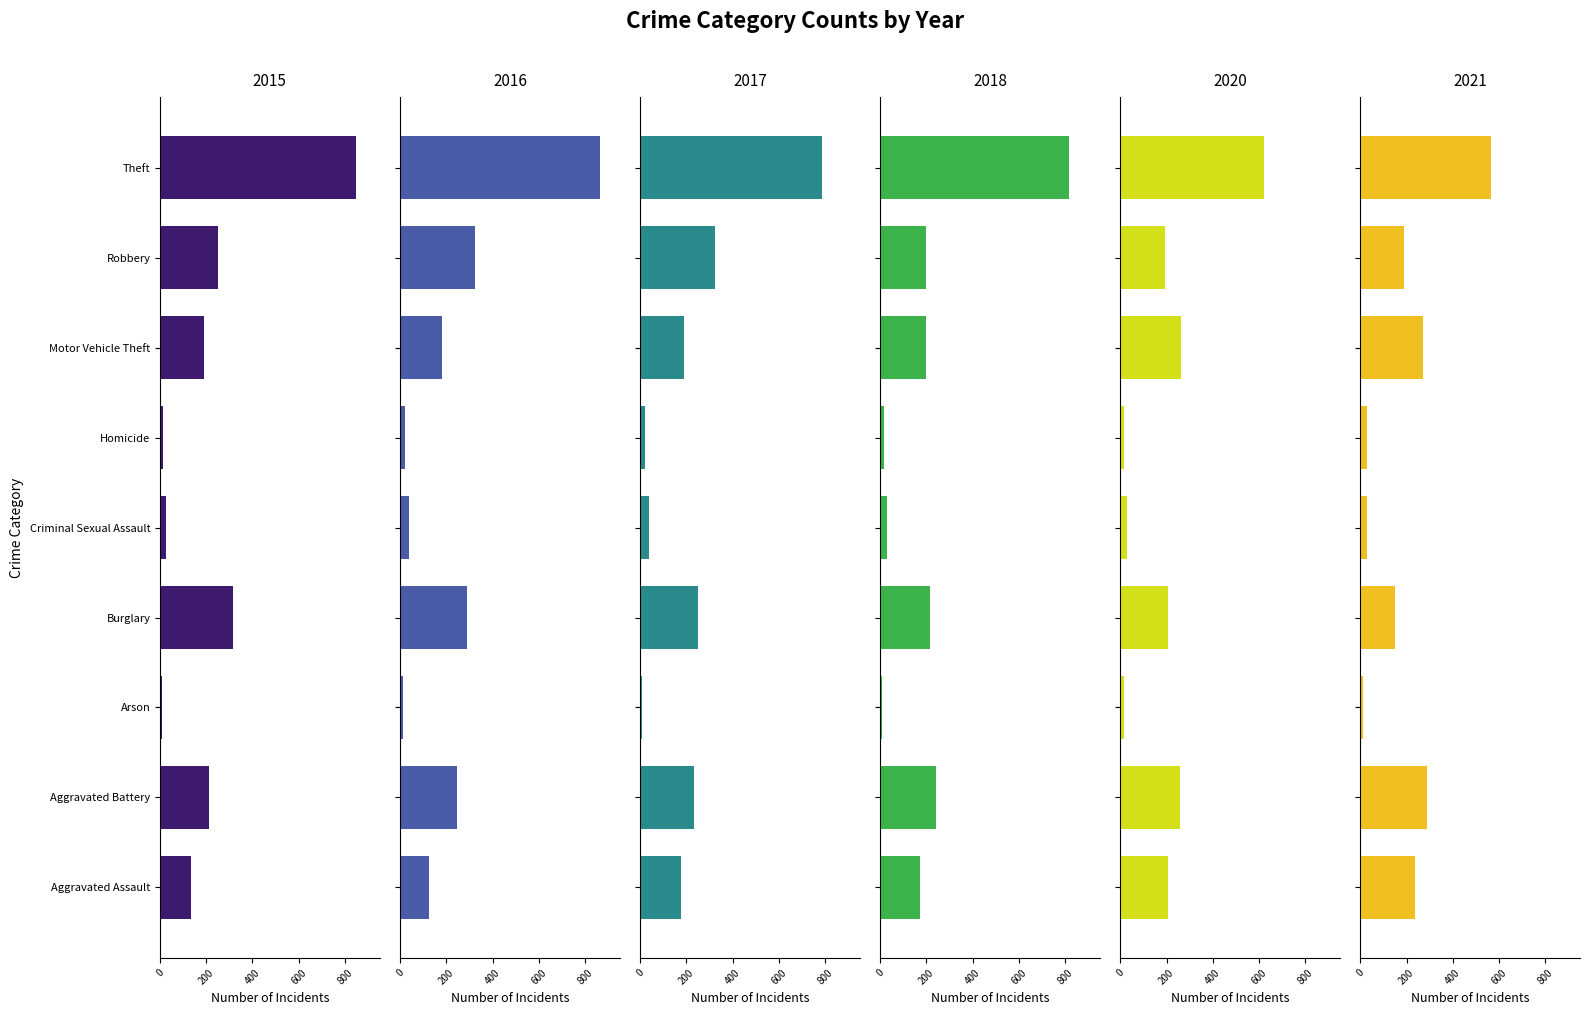

What is the difference between the second highest and minimum values in the 2018 series?

235